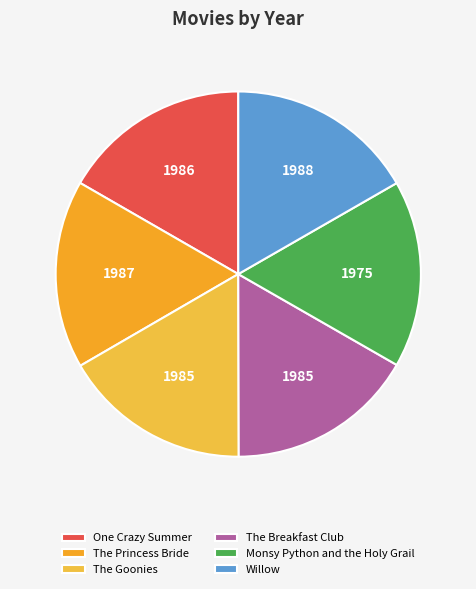

How many segments does this pie chart have?

6